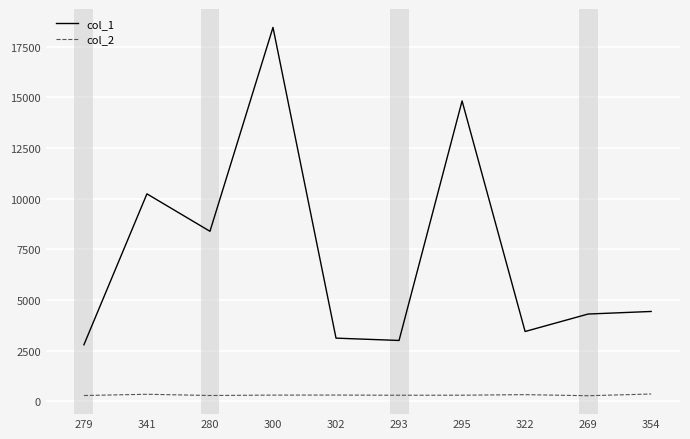

Which series has the widest spread of values?

col_1